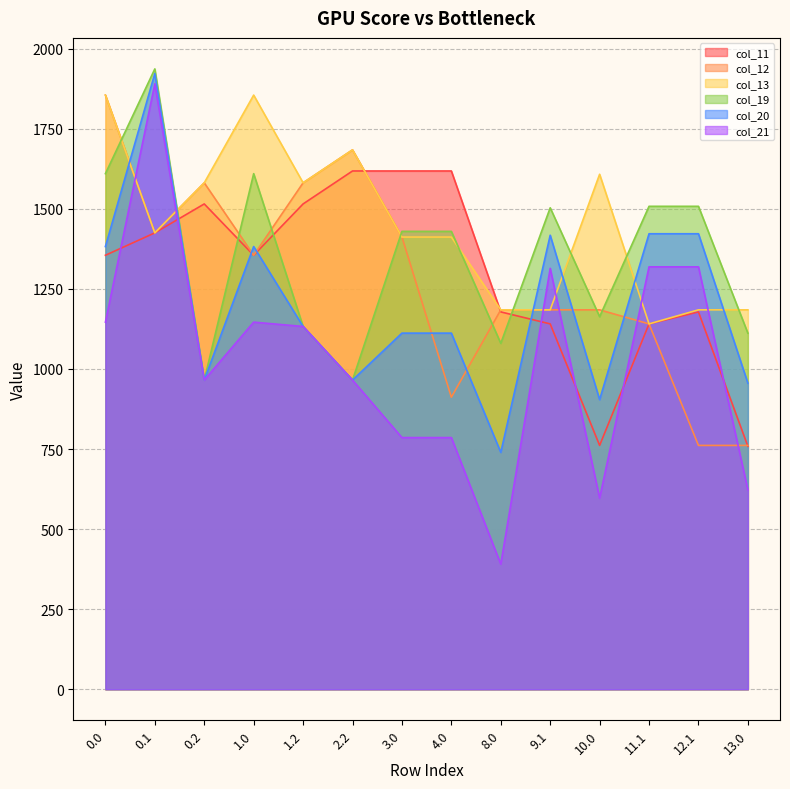

Rank the series at 2.2 from lowest to highest value.

col_19, col_20, col_21, col_11, col_12, col_13